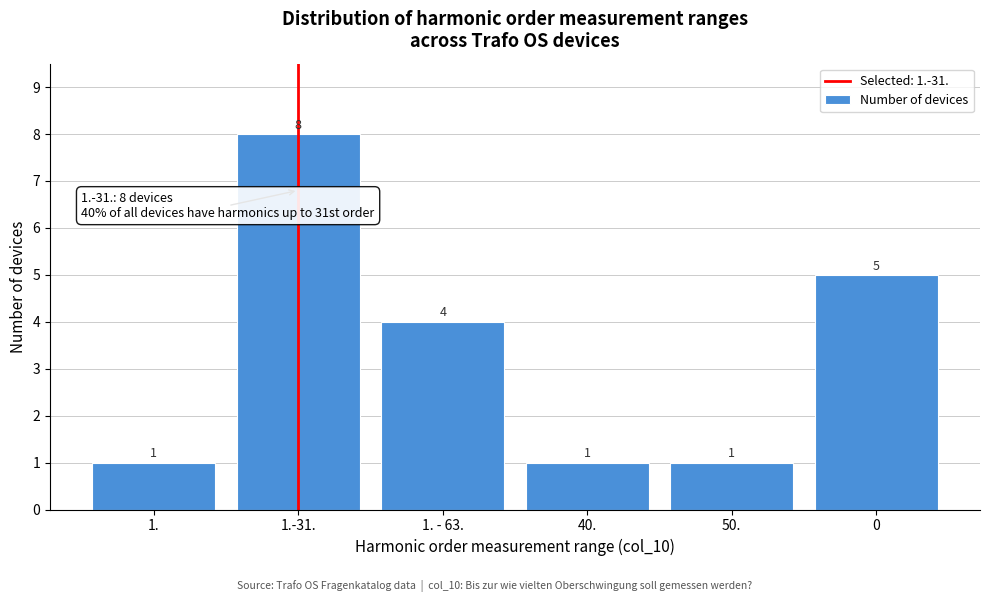

Reading right to left, list all the values displayed in this chart.

5	1	1	4	8	1